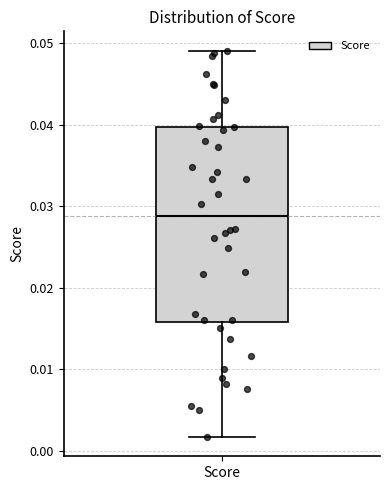

Read this box plot against the y-axis: the position of the median line, the range covered by the box, and the ends of both whiskers. The values are not printed on the chart, so give them approximately, as read against the axis.

median 0.029, box 0.016 to 0.040, whiskers 0.002 to 0.049